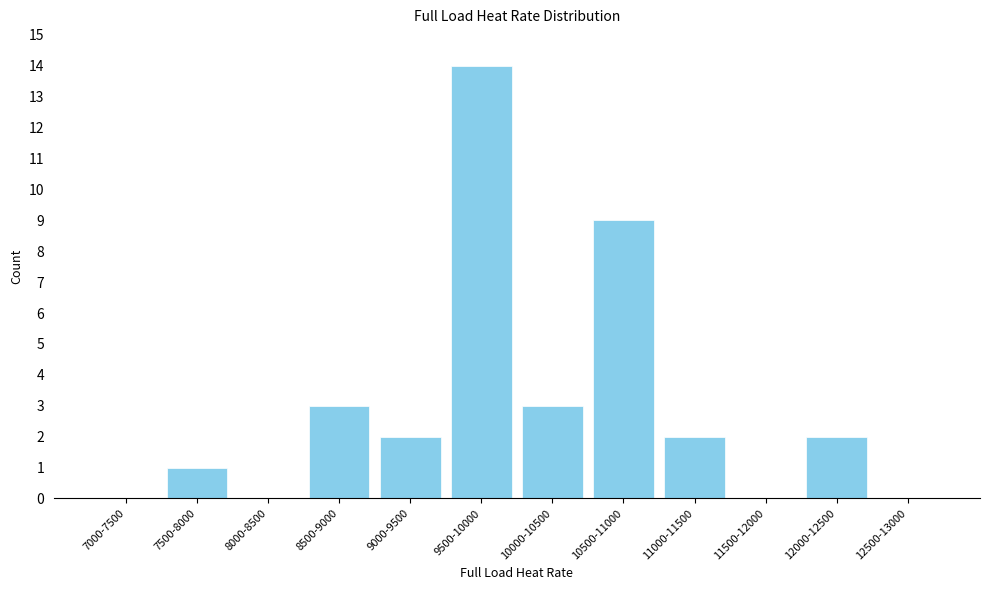

Reading left to right, what are all the values shown in this chart?

7000-7500=0	7500-8000=1	8000-8500=0	8500-9000=3	9000-9500=2	9500-10000=14	10000-10500=3	10500-11000=9	11000-11500=2	11500-12000=0	12000-12500=2	12500-13000=0